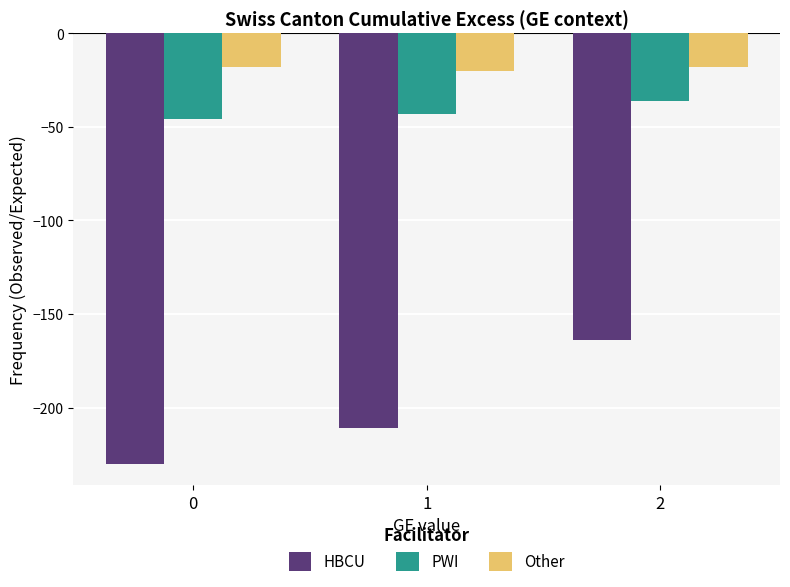

How many values in the PWI series exceed -43?

1